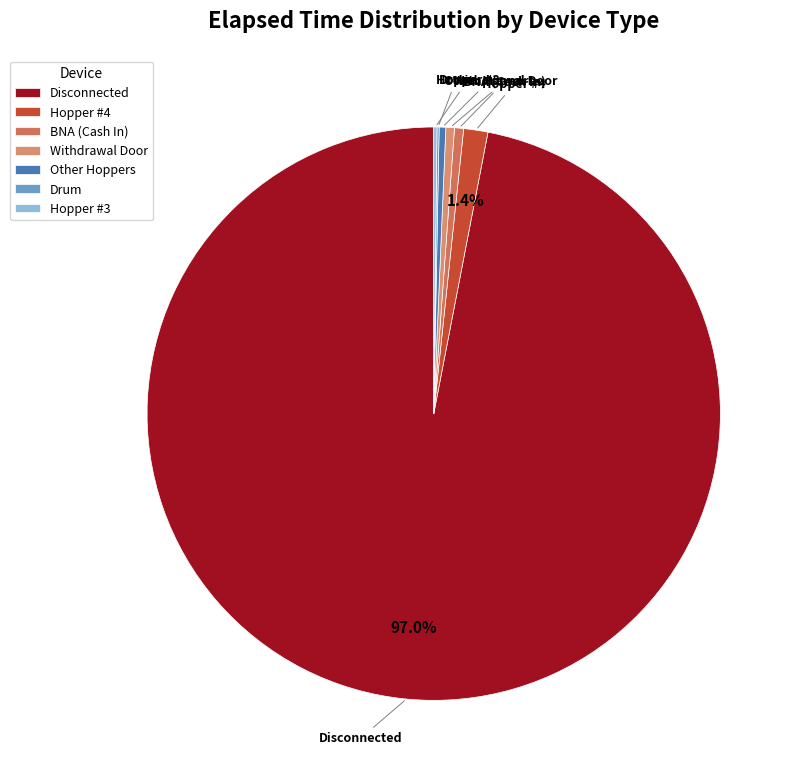

Is it true that Disconnected is 87% of the pie?

False